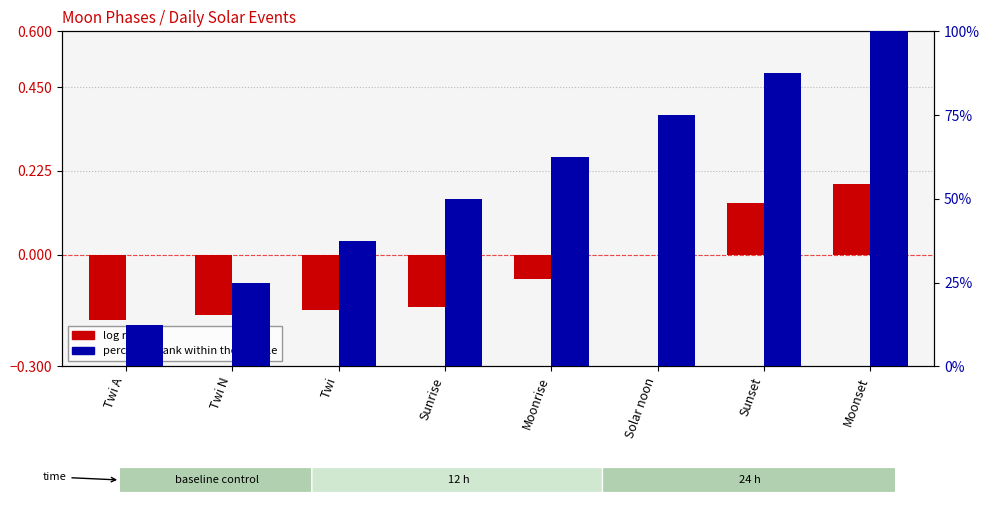

Which series has the widest spread of values?

percentile rank within the sample